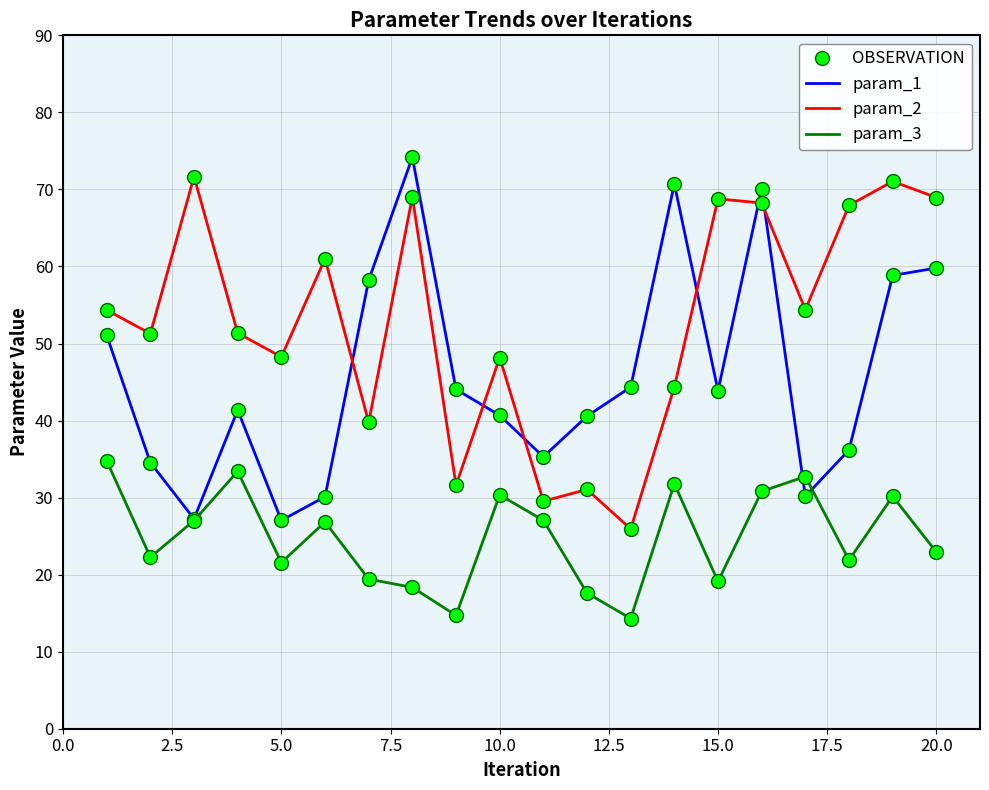

True or false: param_3 and param_2 intersect in this chart.

False